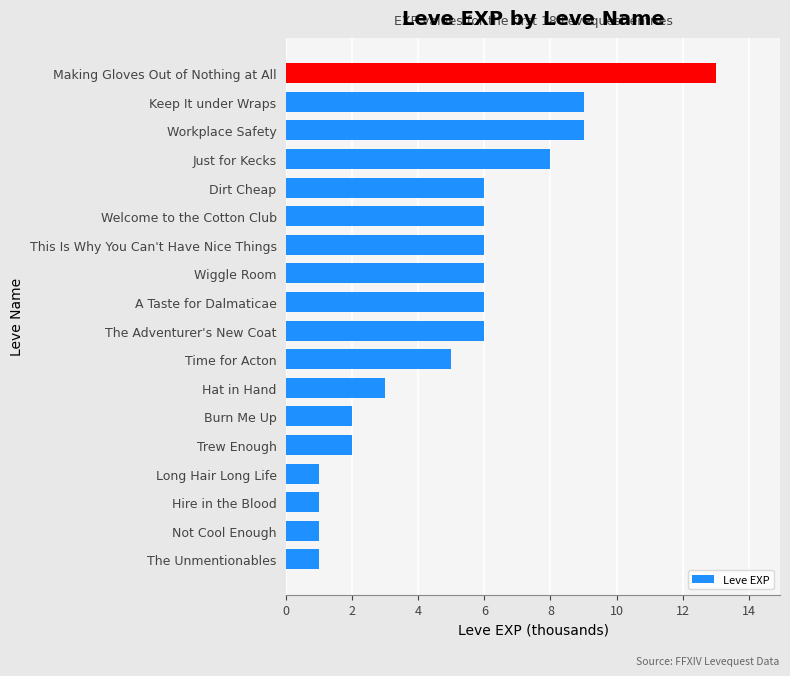

How many data points does each series have?

18